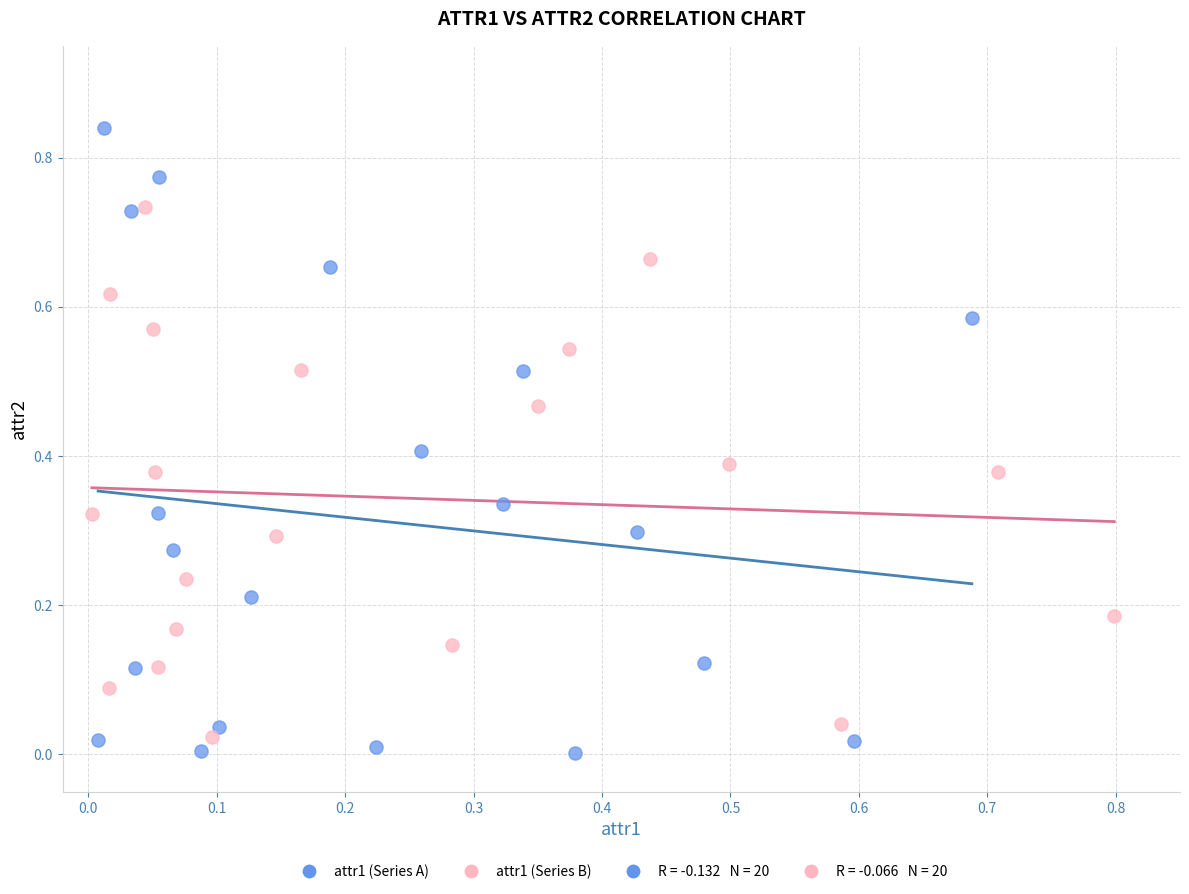

Which series has the widest spread of Y values?

attr1 (Series A)